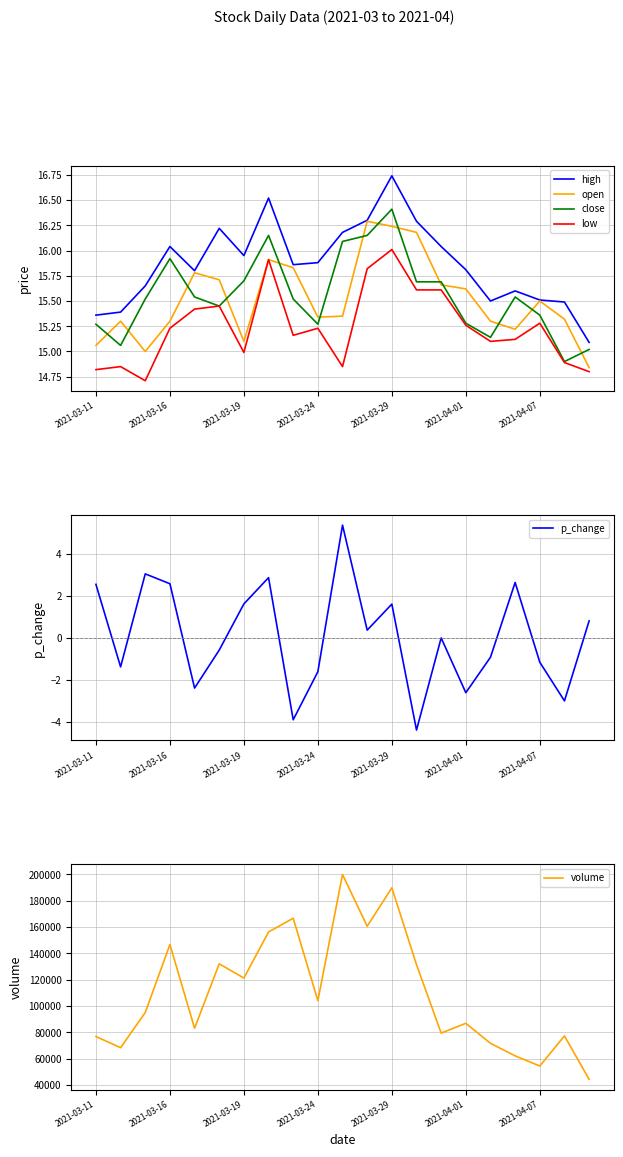

The high series shows 15.8 at 2021-04-01. True or false?

True